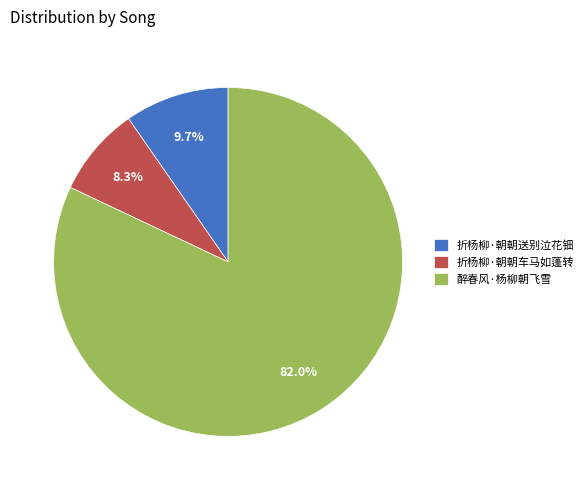

Rank the categories by value from highest to lowest.

醉春风·杨柳朝飞雪, 折杨柳·朝朝送别泣花钿, 折杨柳·朝朝车马如蓬转